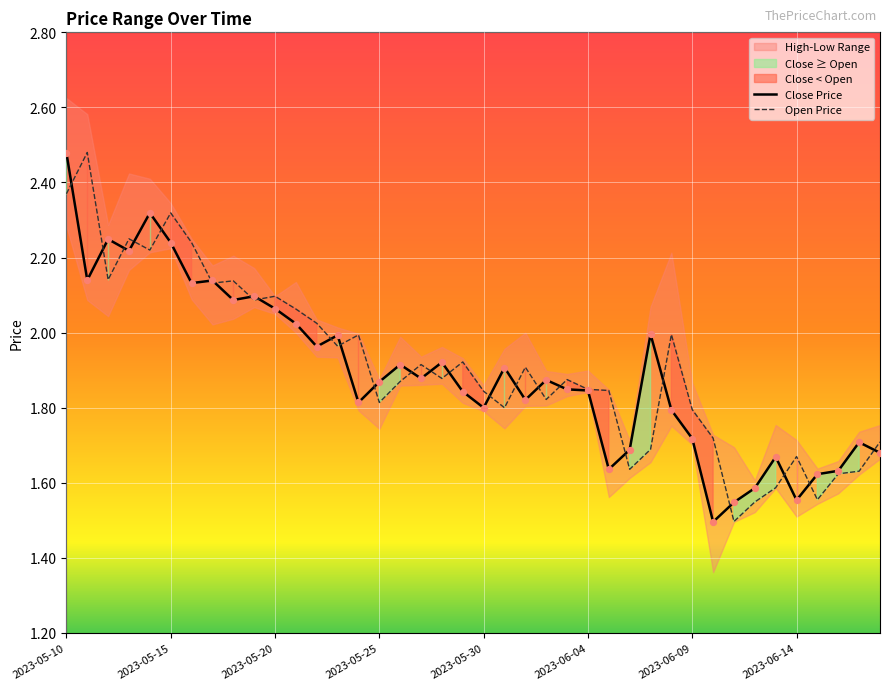

Which category has the highest value in the Close Price series?

2023-05-10